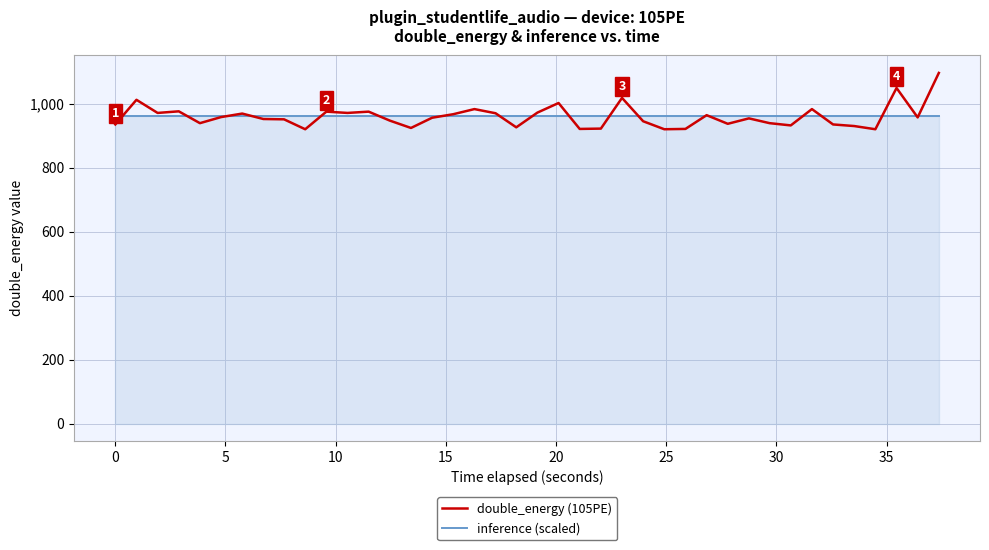

What are all the series names shown in the legend?

double_energy (105PE), inference (scaled)